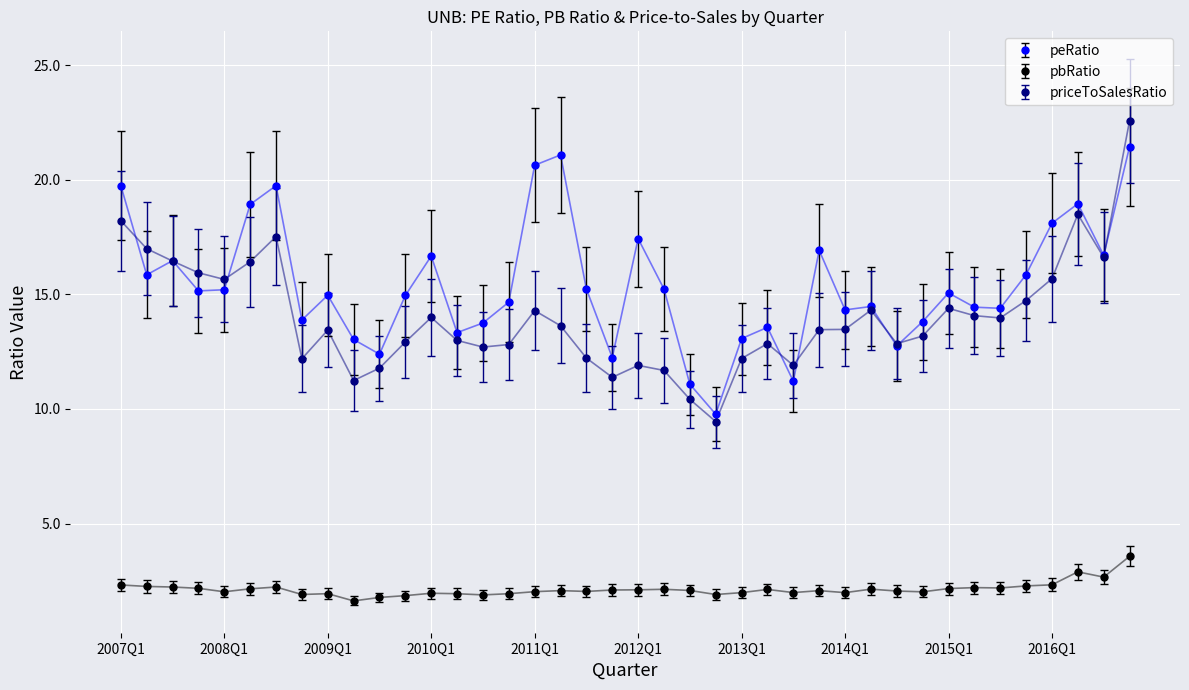

Which series has the largest total across all categories?

peRatio